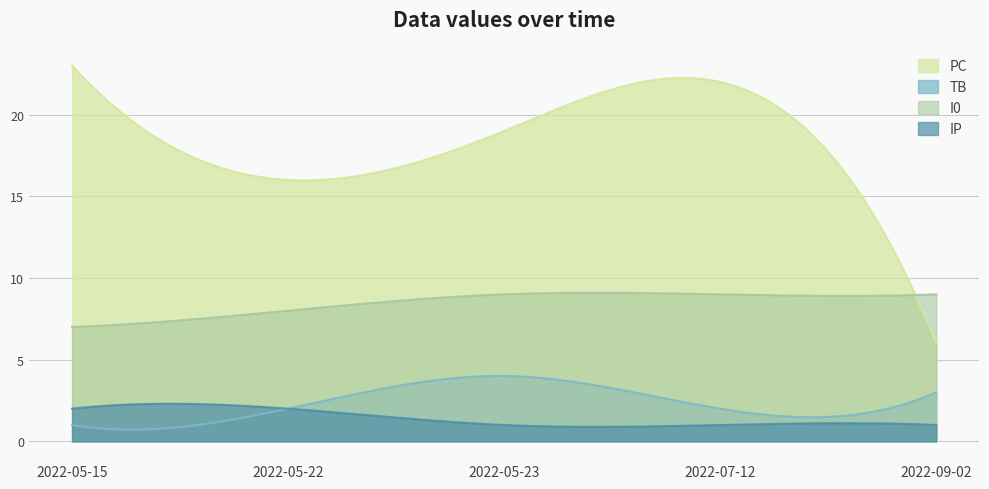

Which category has the highest value across all series?

2022-05-15